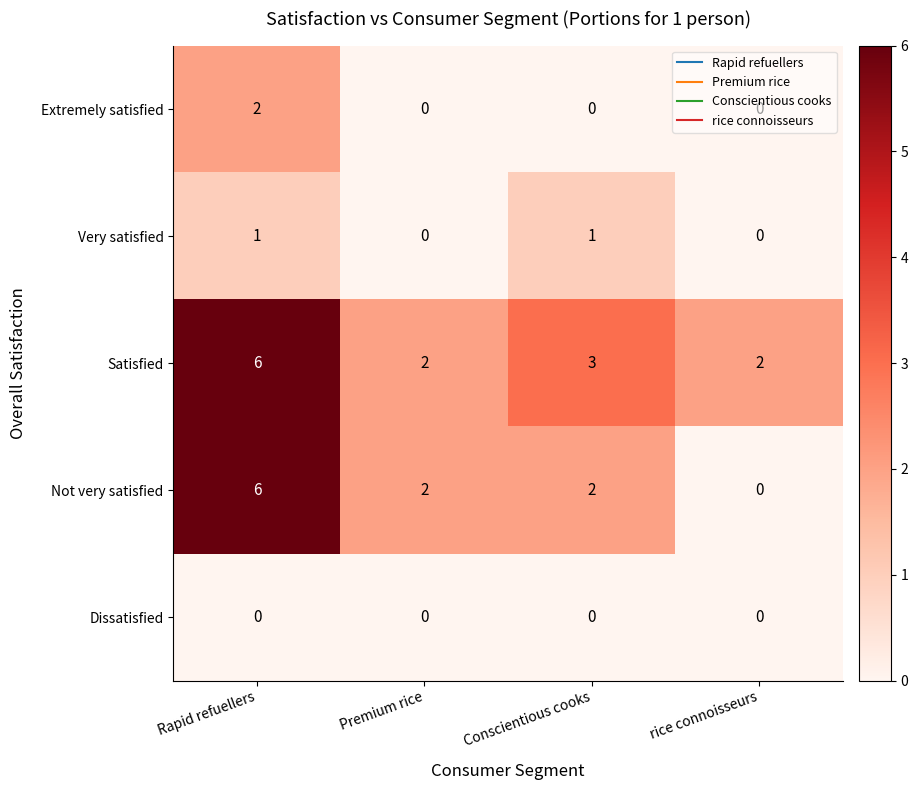

Is it true that Extremely satisfied equals 2 at Rapid refuellers?

True